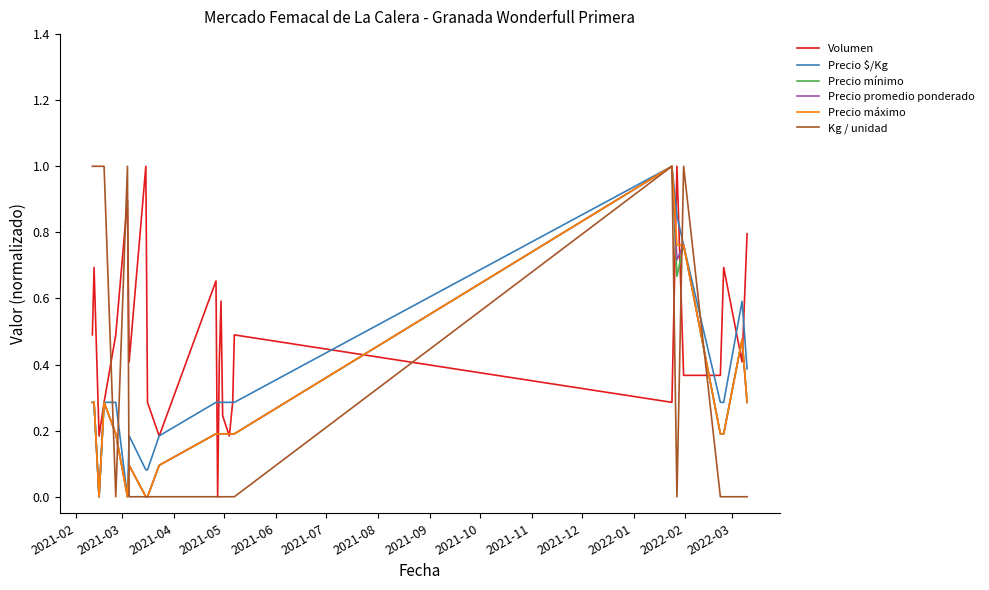

What is the label of the 11th point from the left?

2021-12